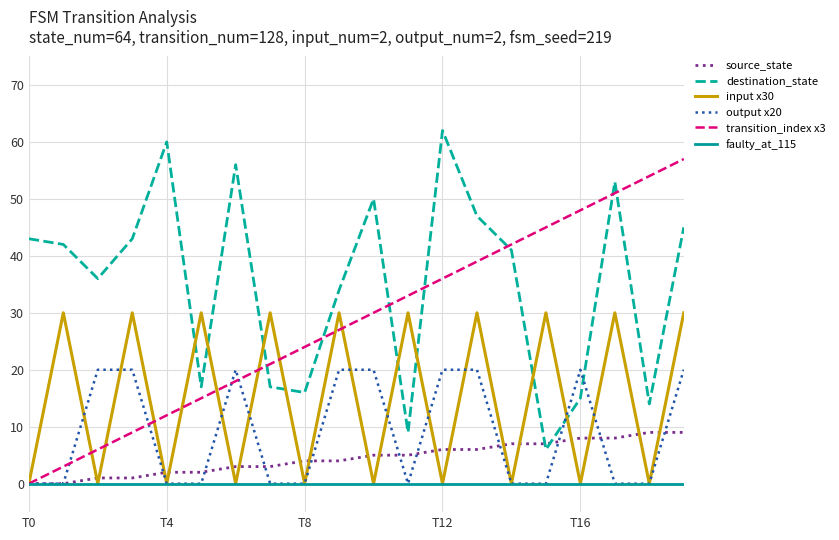

After their last crossing, which series has the higher values: destination_state or source_state?

destination_state